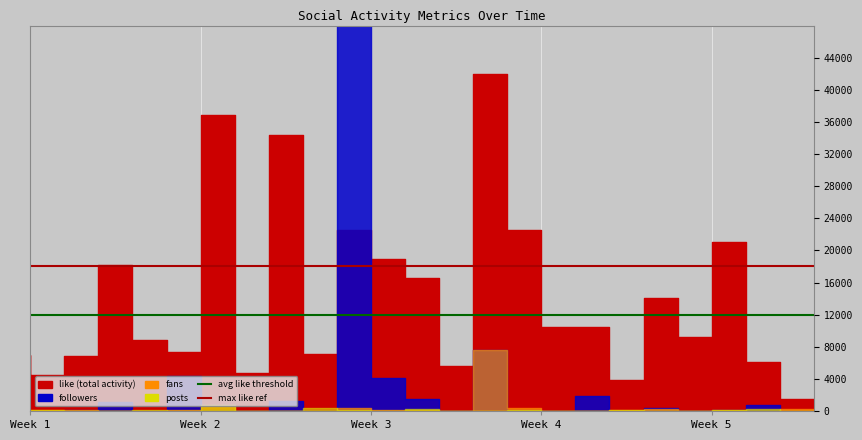

What is the approximate value of avg like threshold at Week 2?

12000